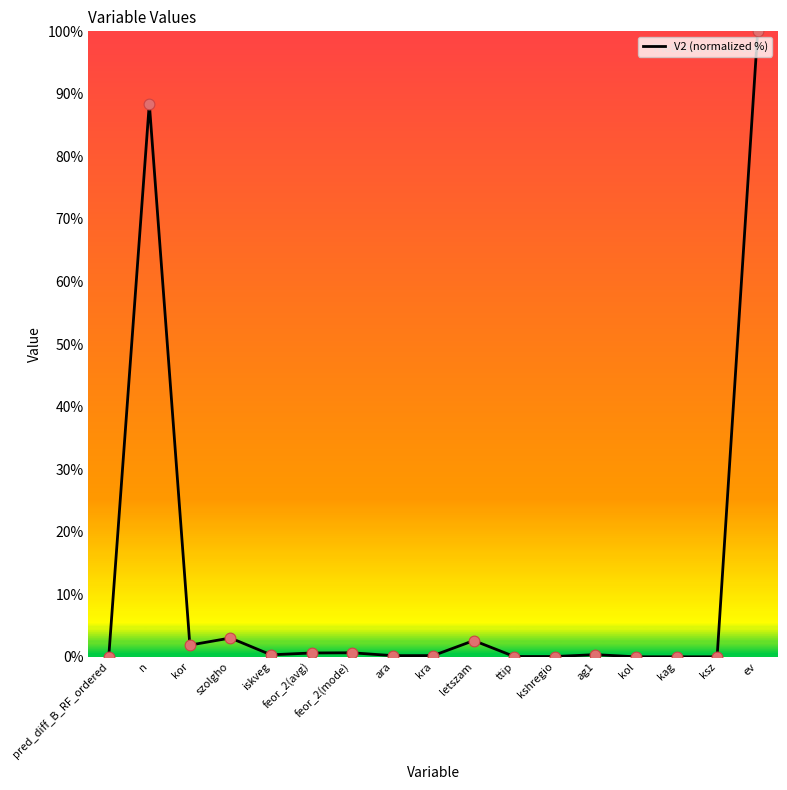

Between szolgho and ev, which is larger?

ev